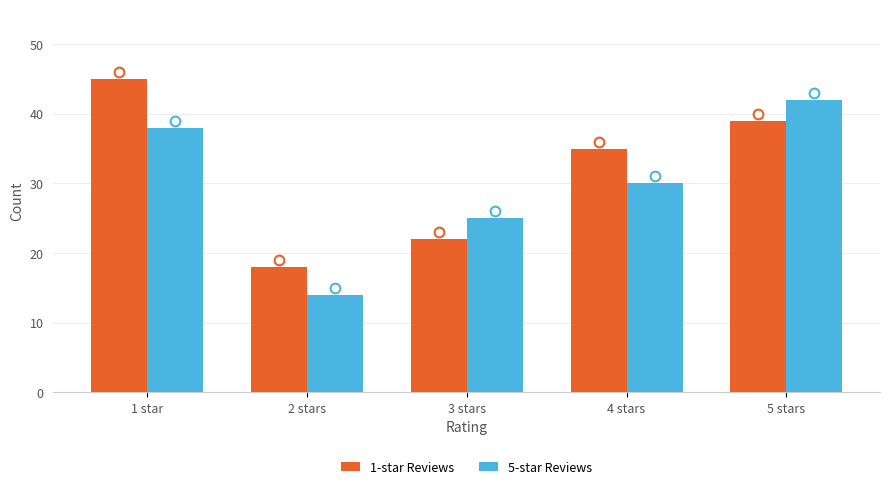

Which series has the largest total across all categories?

1-star Reviews